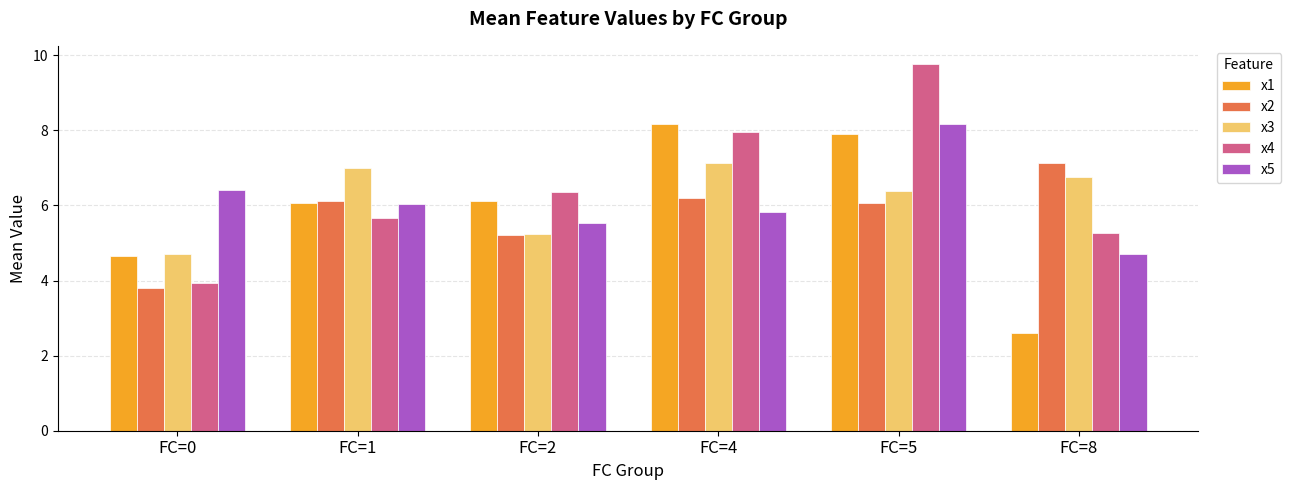

Which series has the largest total across all categories?

x4